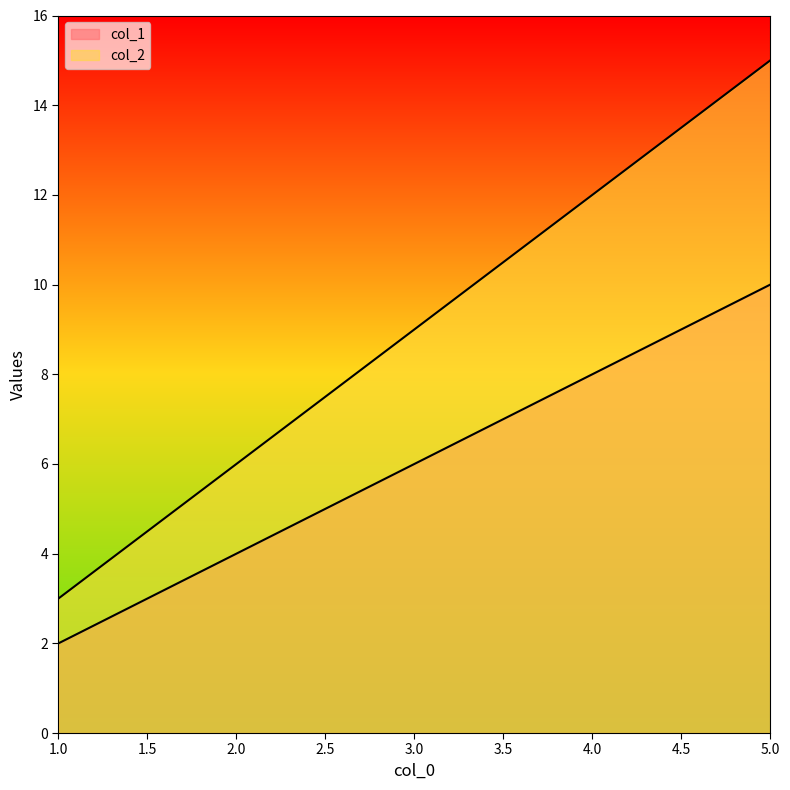

What is the minimum value for col_2?

3